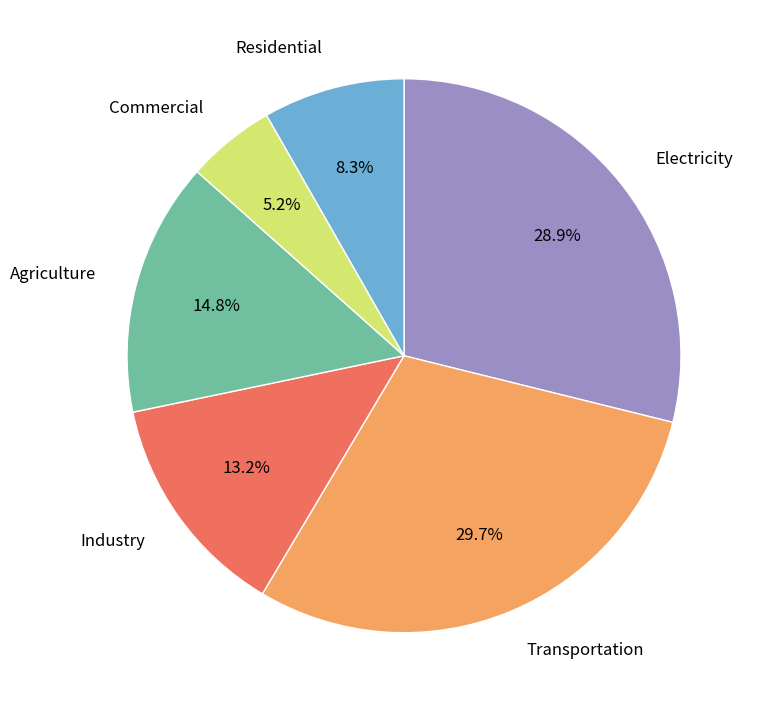

Approximately how many times larger is the value at Transportation compared to Industry?

2.2